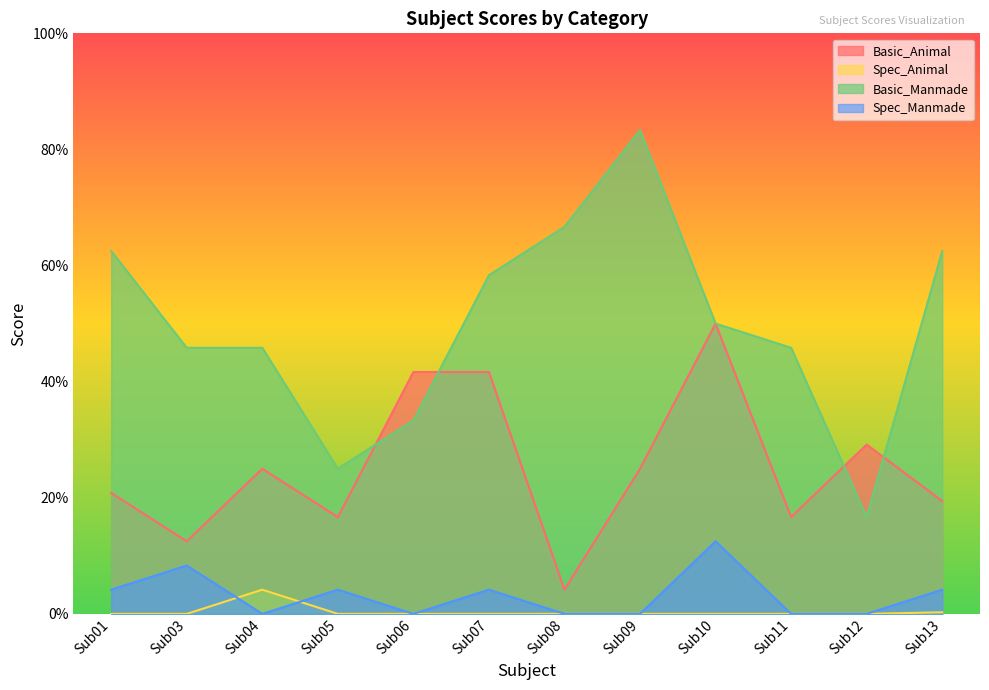

Between which two adjacent categories do Basic_Animal and Basic_Manmade first intersect?

Sub05 and Sub06